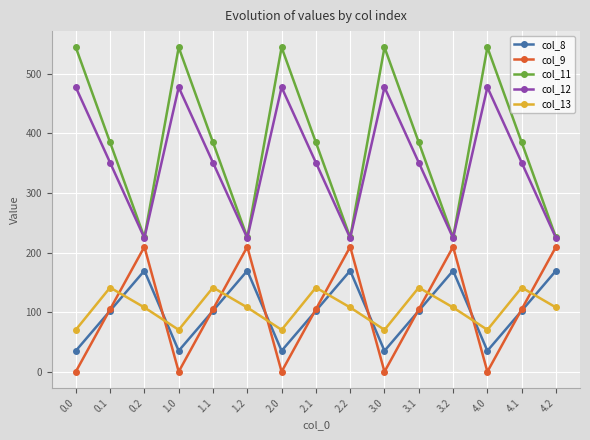

What is the difference between the maximum and minimum values in the col_12 series?

252.9